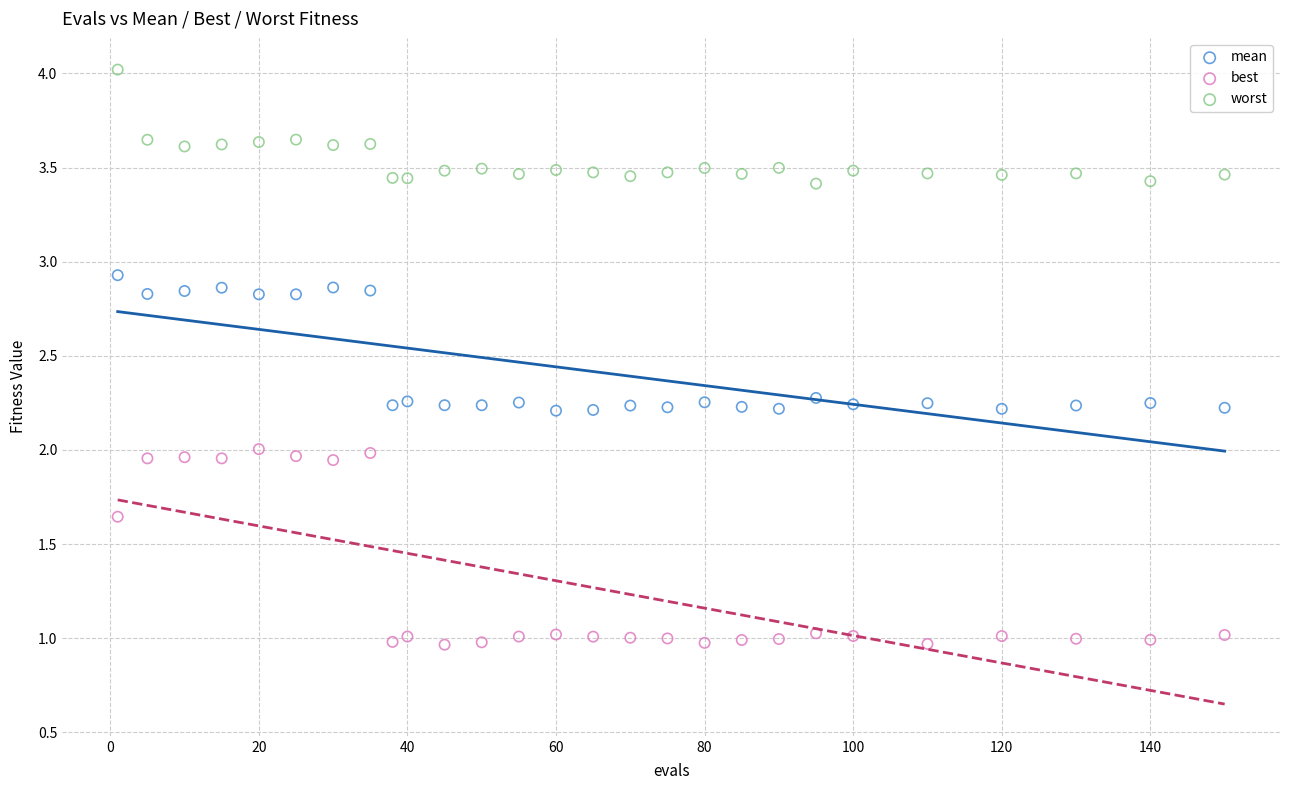

Which series reaches the maximum Y coordinate?

worst